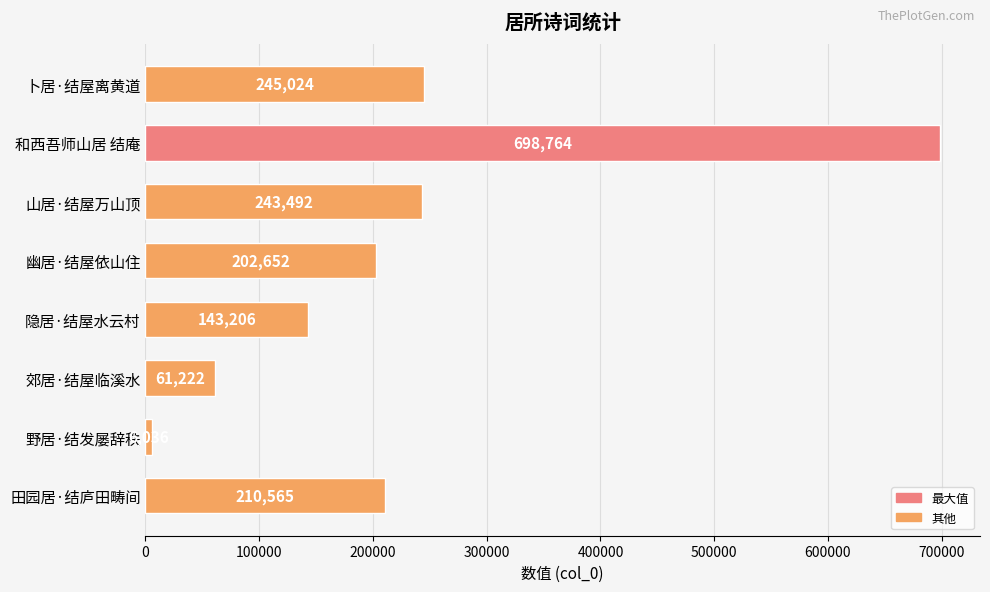

The chart shows a value of 90997 at 卜居·结屋离黄道. True or false?

False